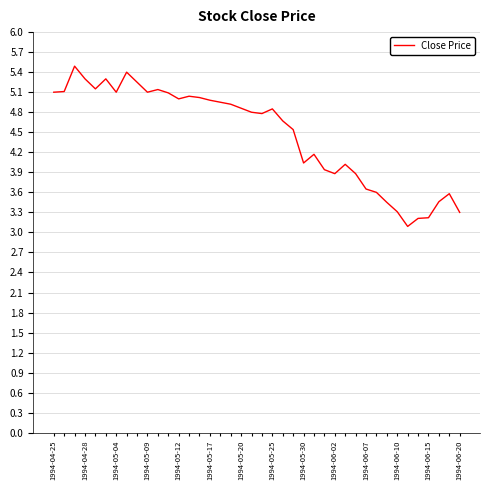

What is the difference between the maximum and minimum values?

2.4